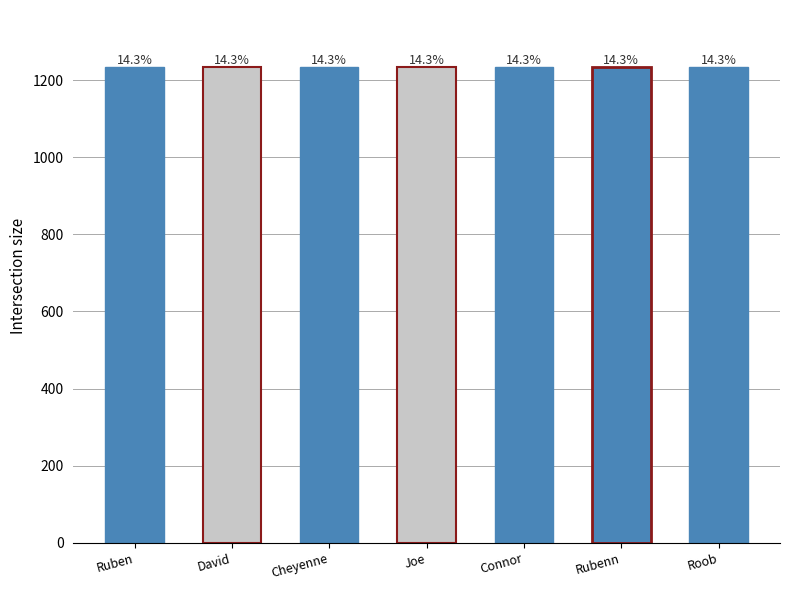

Are the bars grouped side by side (vs. stacked)?

No